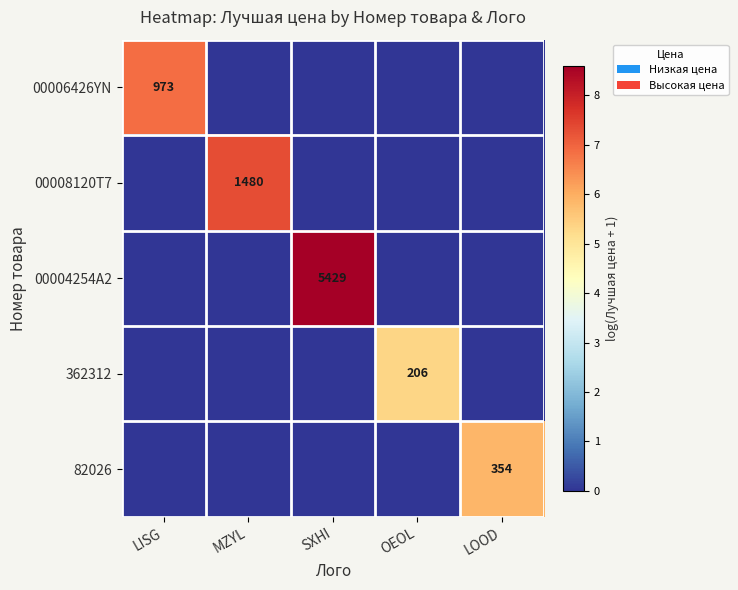

Which has a higher value, SXHI or LISG?

LISG